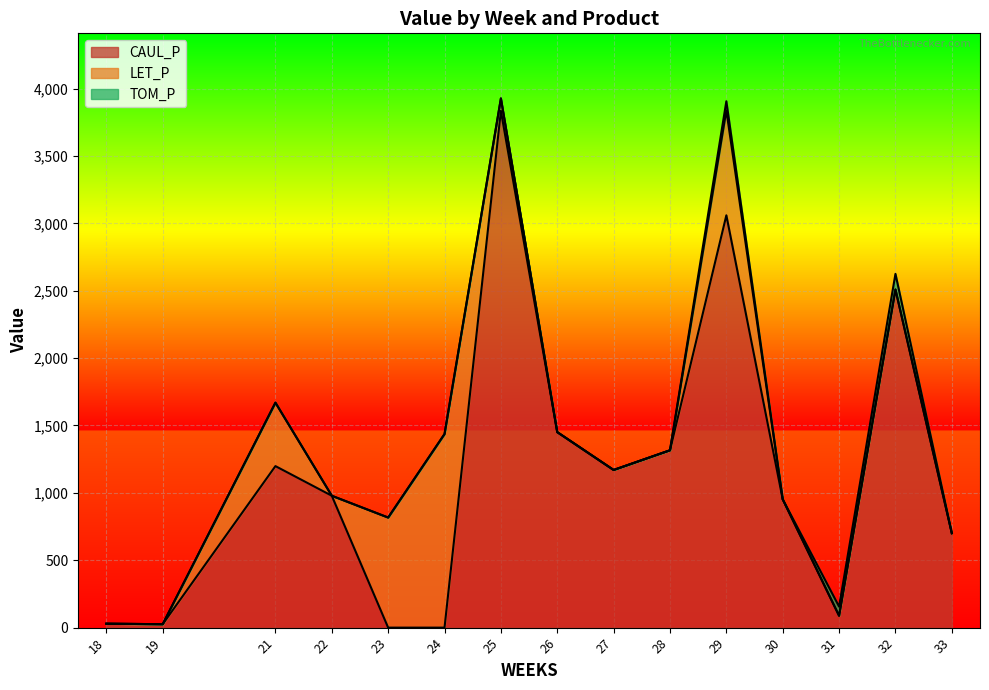

What are all the series names shown in the legend?

CAUL_P, LET_P, TOM_P